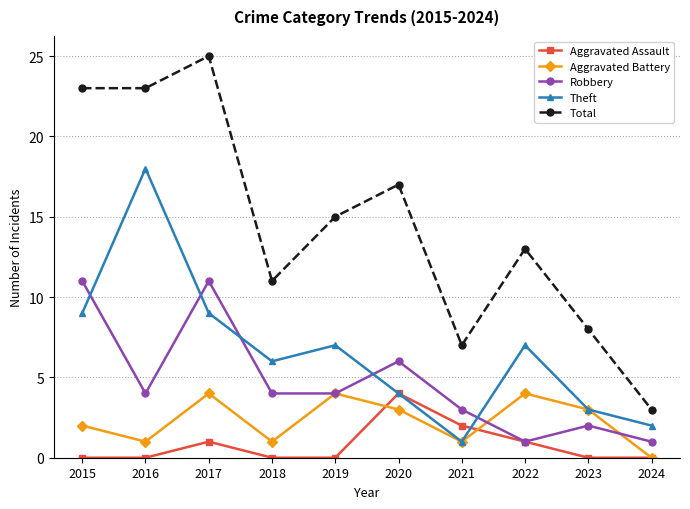

The Aggravated Battery series shows 4 at 2017. True or false?

True